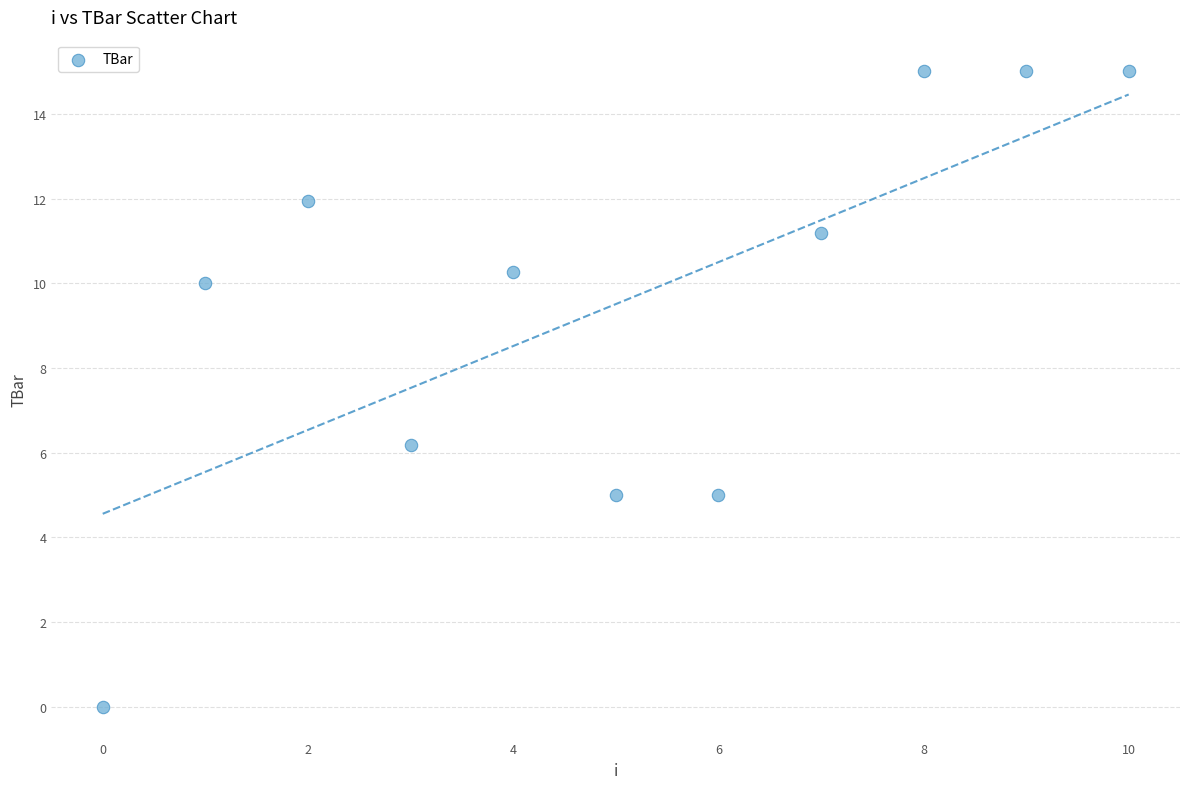

What Y value in the scatter plot is closest to 7?

6.2